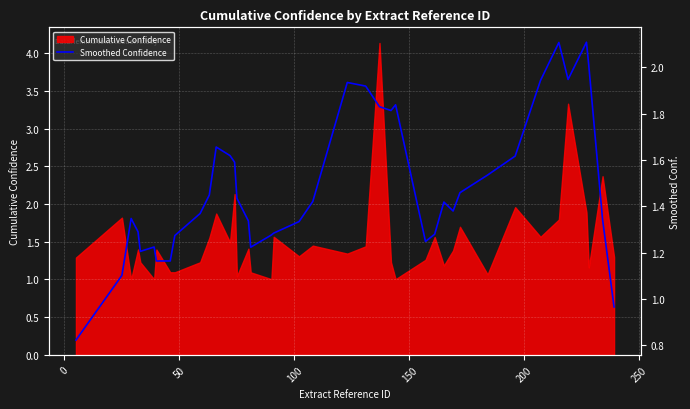

What is the sum of all values?

59.3